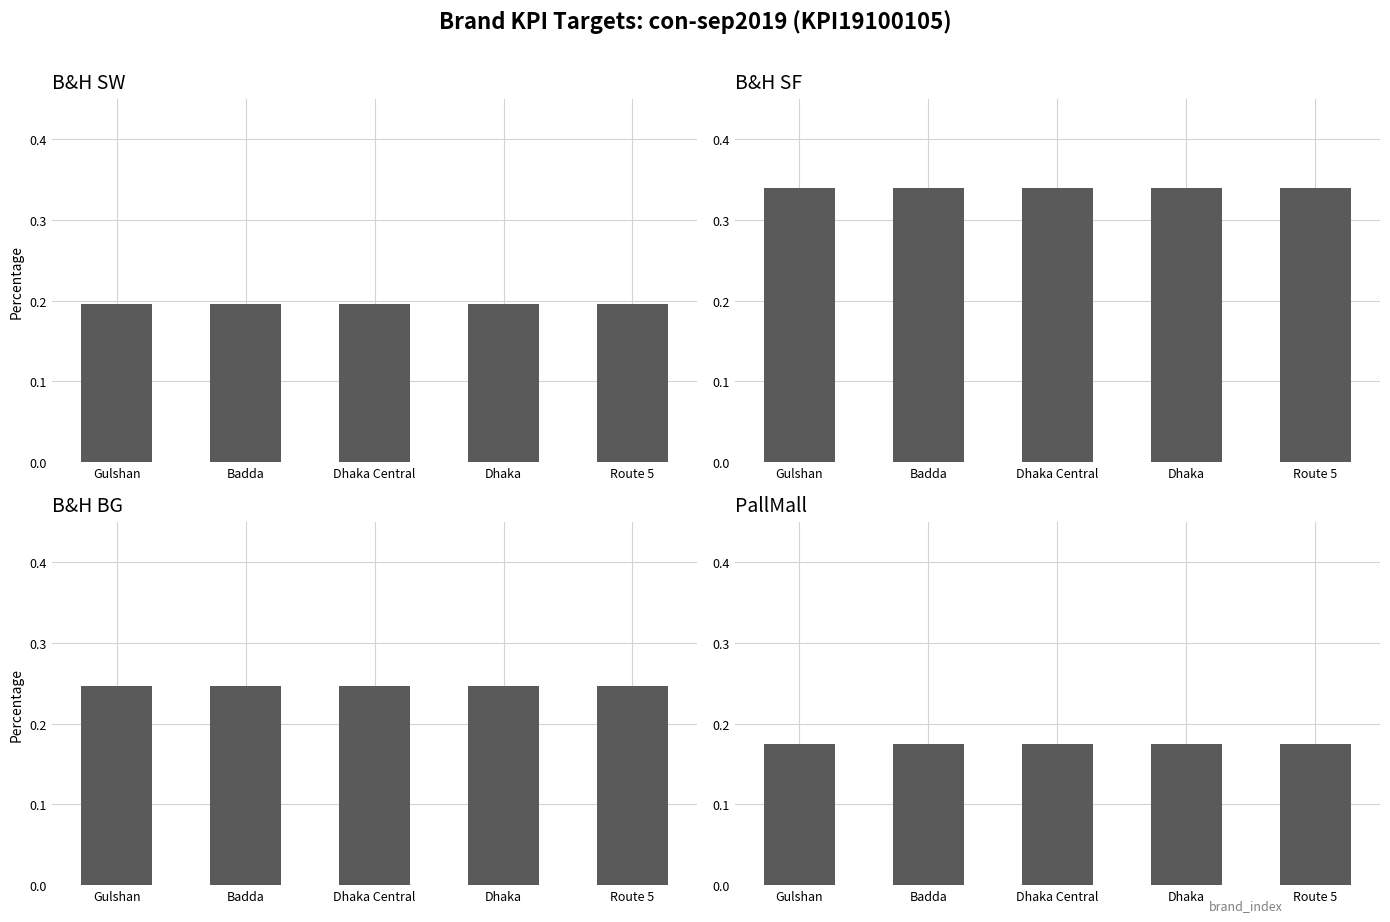

What is the label of the 1st bar from the right?

Route 5